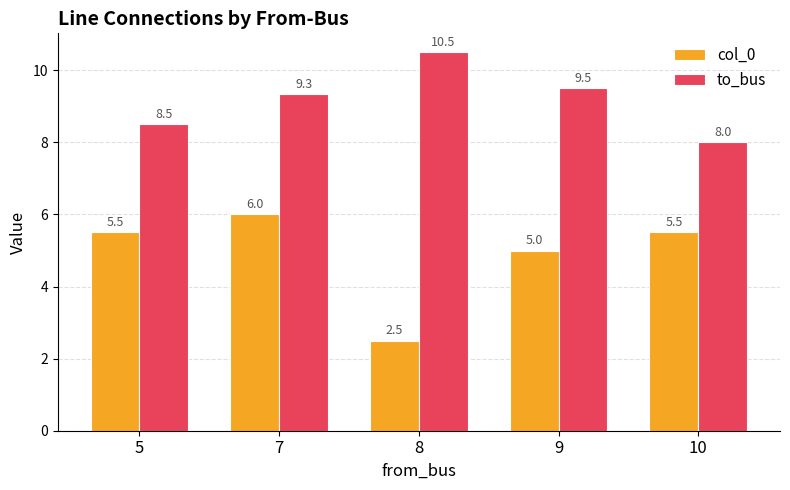

Reading left to right, what are all the values shown in this chart?

col_0: 5.5	6.0	2.5	5.0	5.5
to_bus: 8.5	9.3	10.5	9.5	8.0